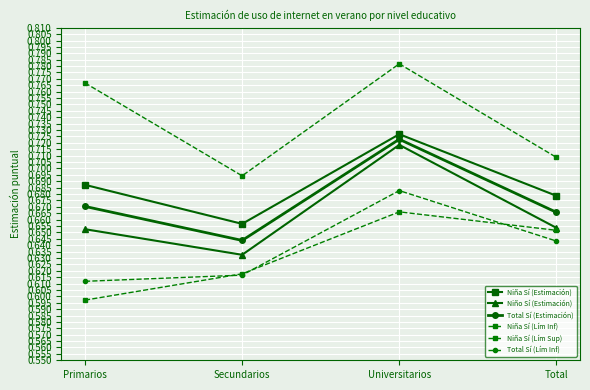

True or false: Niña Sí (Lím Sup) and Niño Sí (Estimación) cross at least once.

False